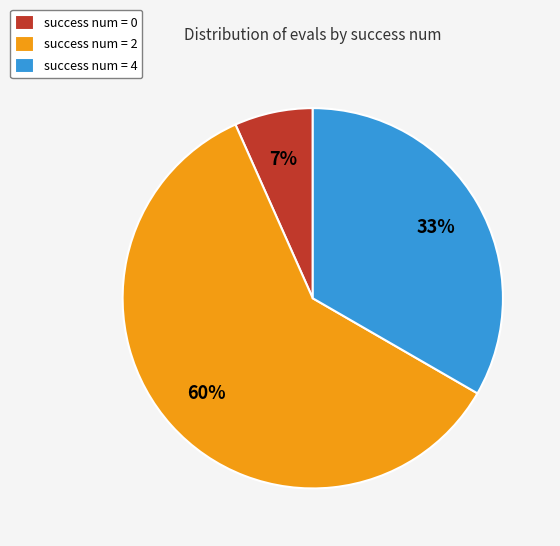

Between success num = 0 and success num = 2, which is larger?

success num = 2